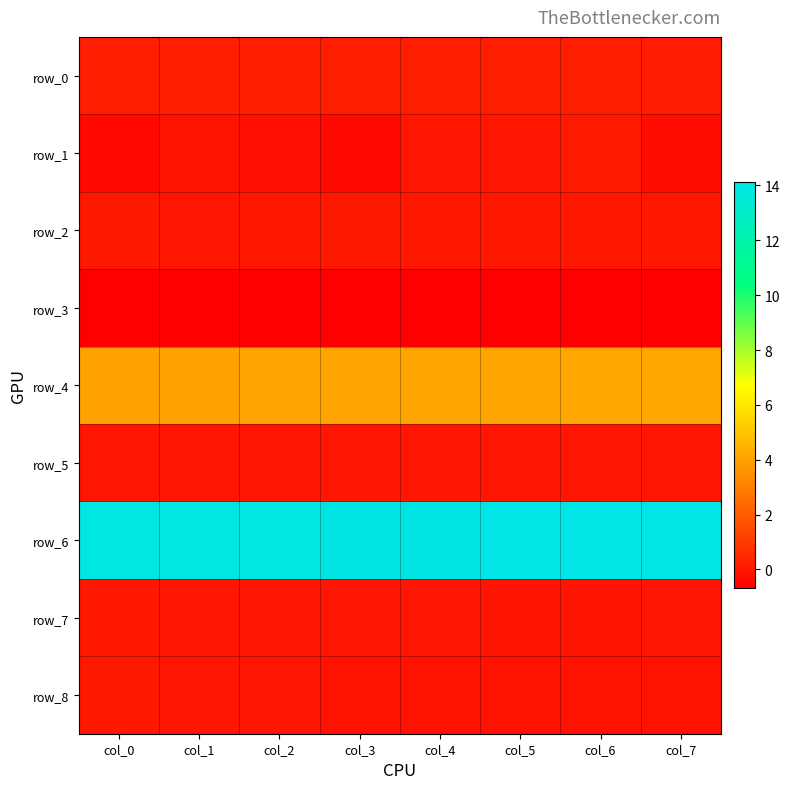

How many row_8 values are between 0 and 1?

2